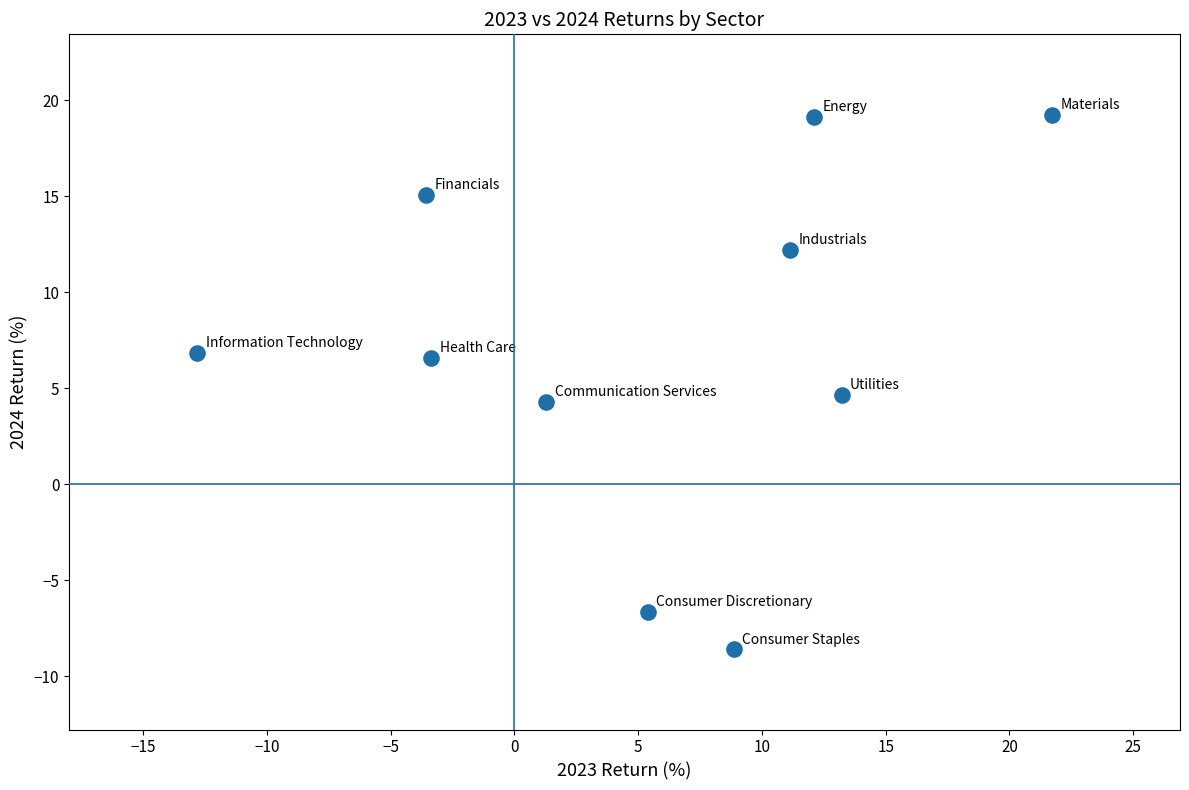

What is the range of X values (max minus min)?

34.5